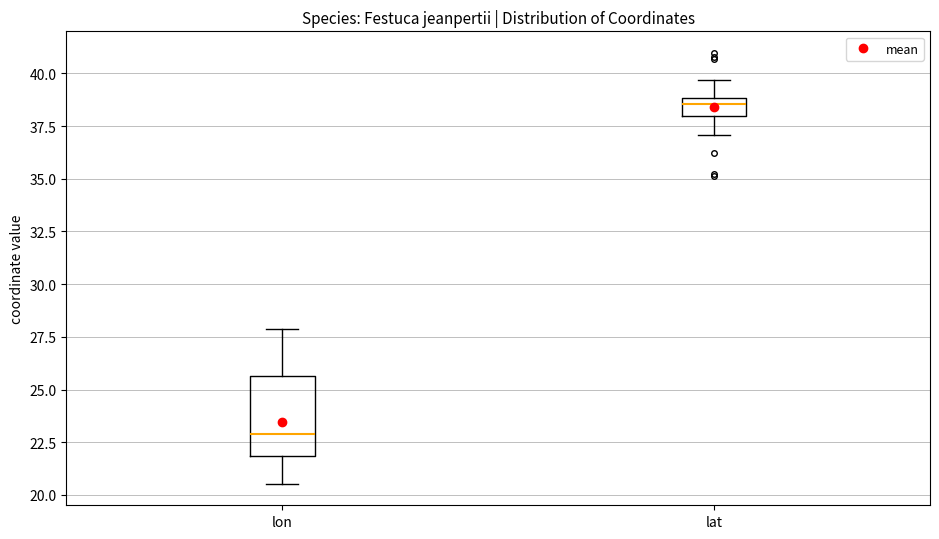

Comparing the boxes themselves (not the whiskers), which one is the tallest?

lon